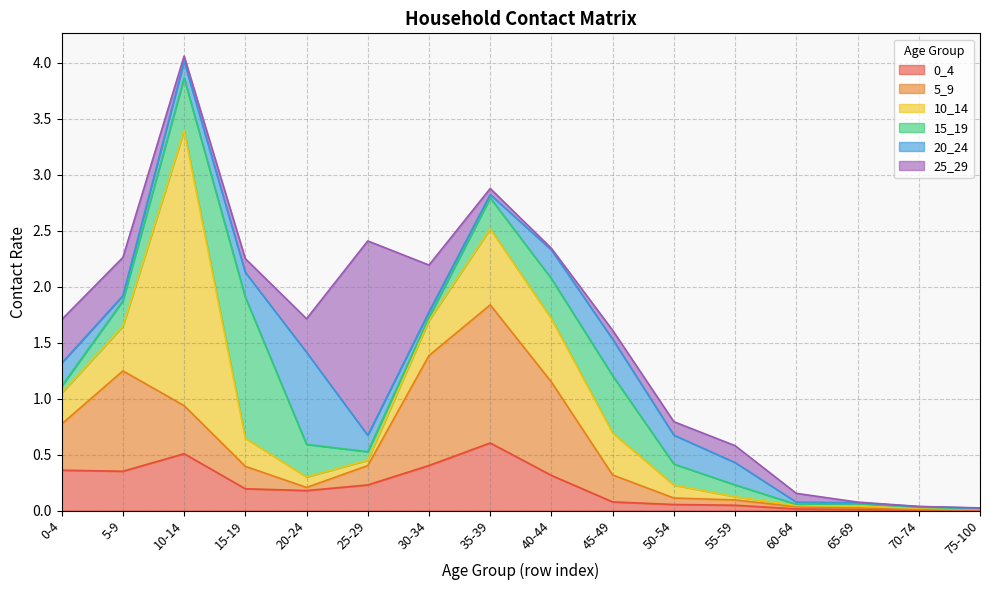

What is the sum of the 10_14 values at 10-14 and 15-19?

2.7